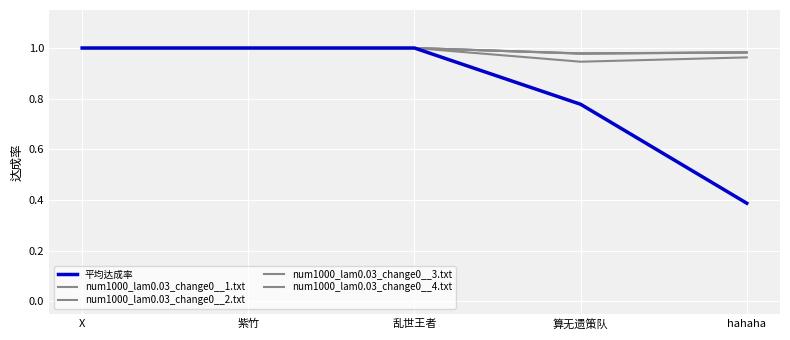

At which category is the sum across all series the highest?

X